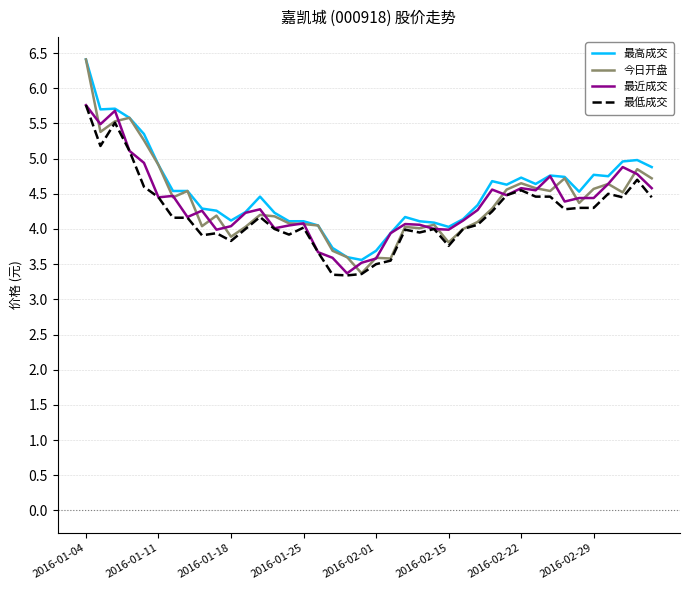

What is the maximum value shown in the chart?

6.4